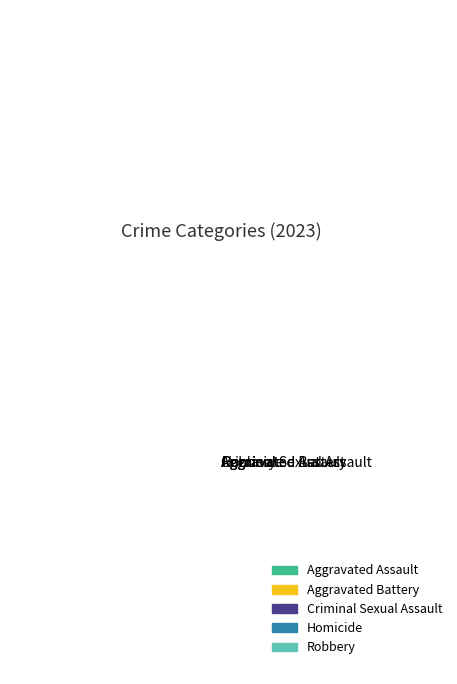

Is there a majority slice in this chart?

No